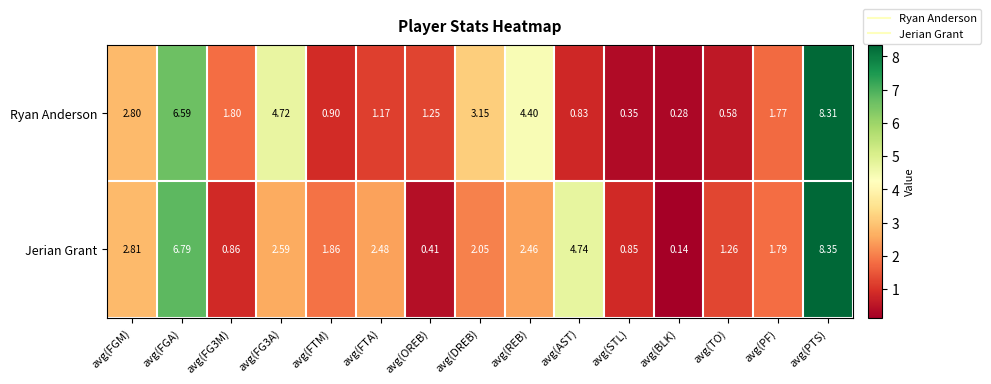

Is the value of Ryan Anderson at avg(FTA) greater than the value of Jerian Grant at avg(OREB)?

Yes